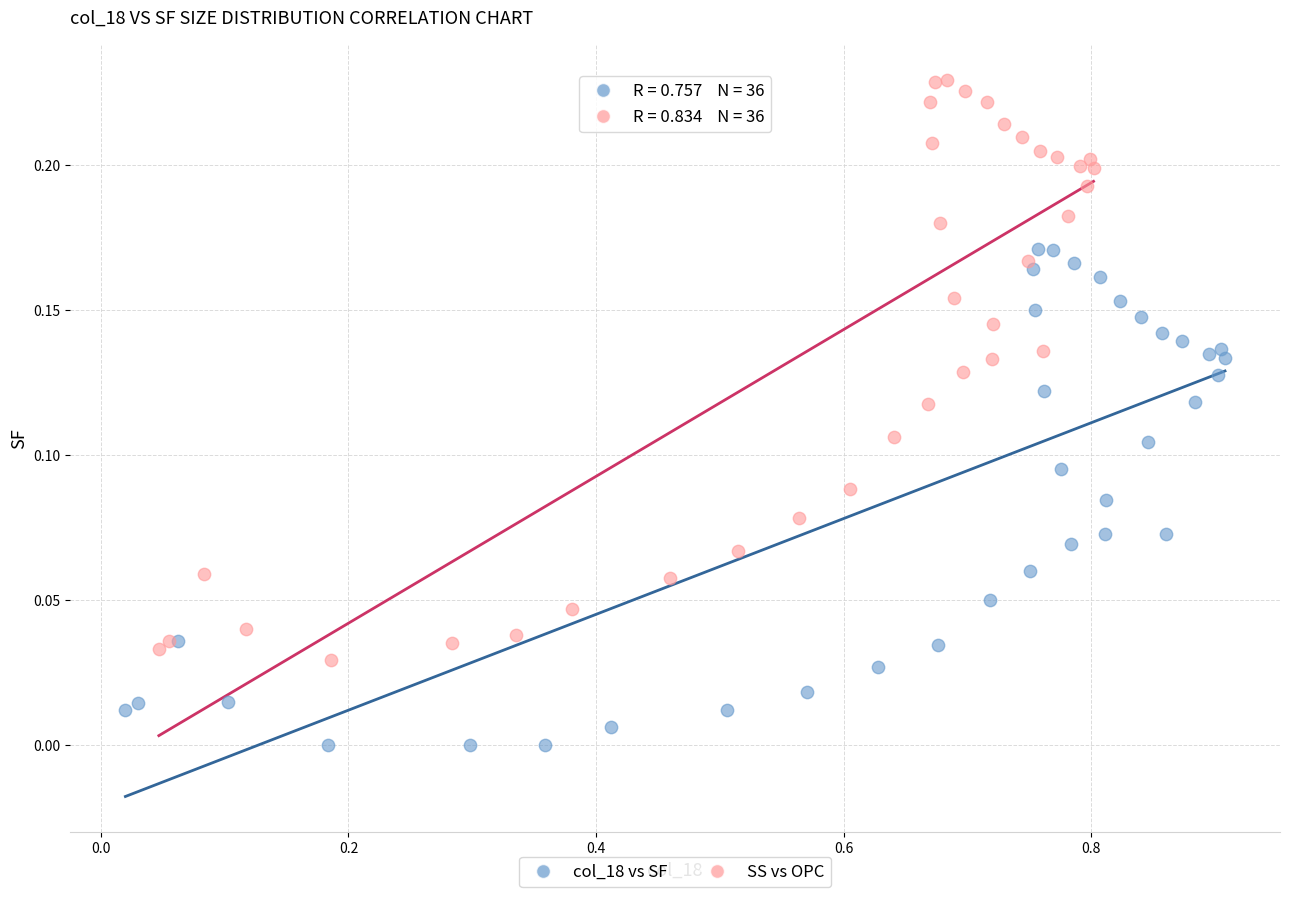

What are all the series names shown in the legend?

col_18 vs SF, SS vs OPC